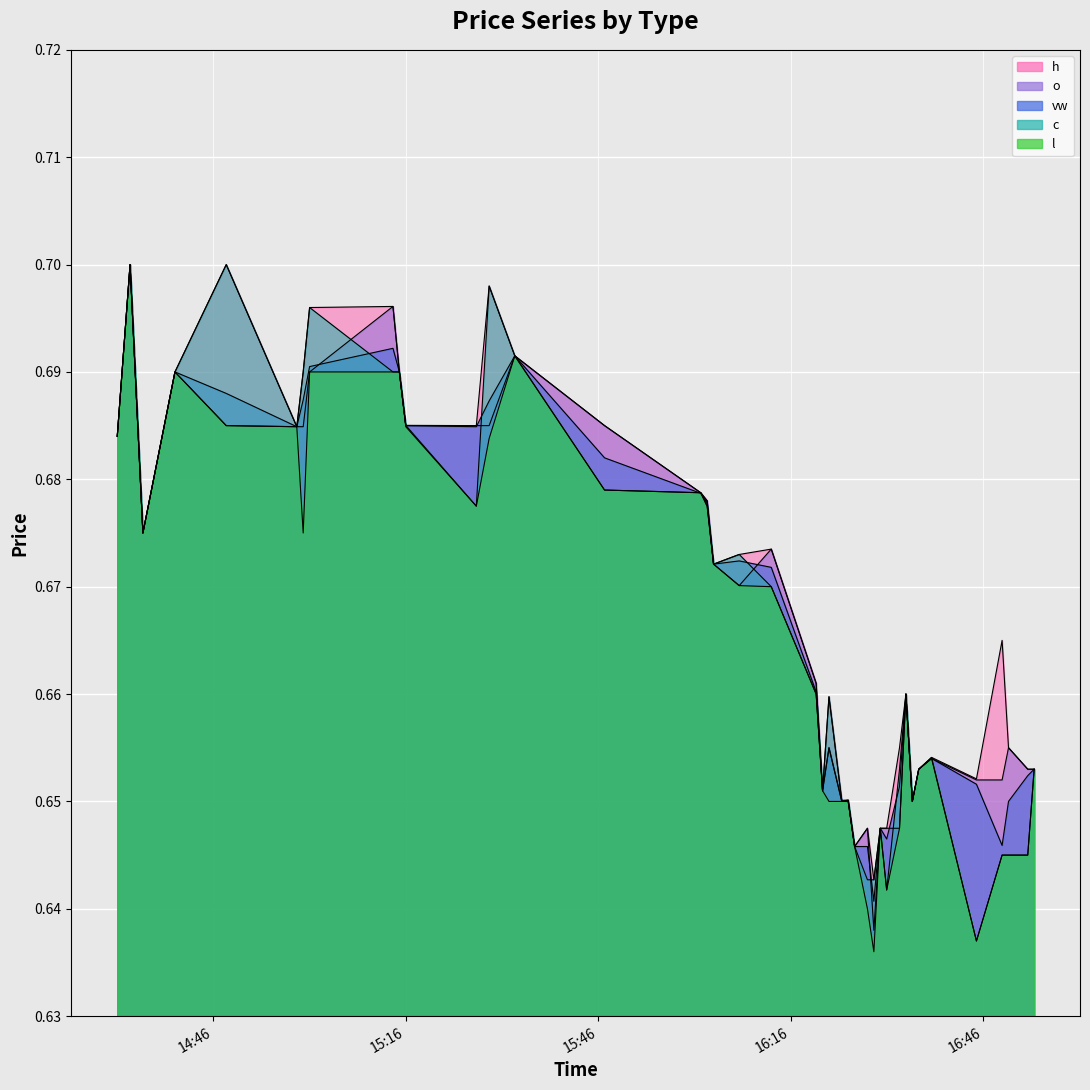

Count the l values in the range 0 to 1.

40